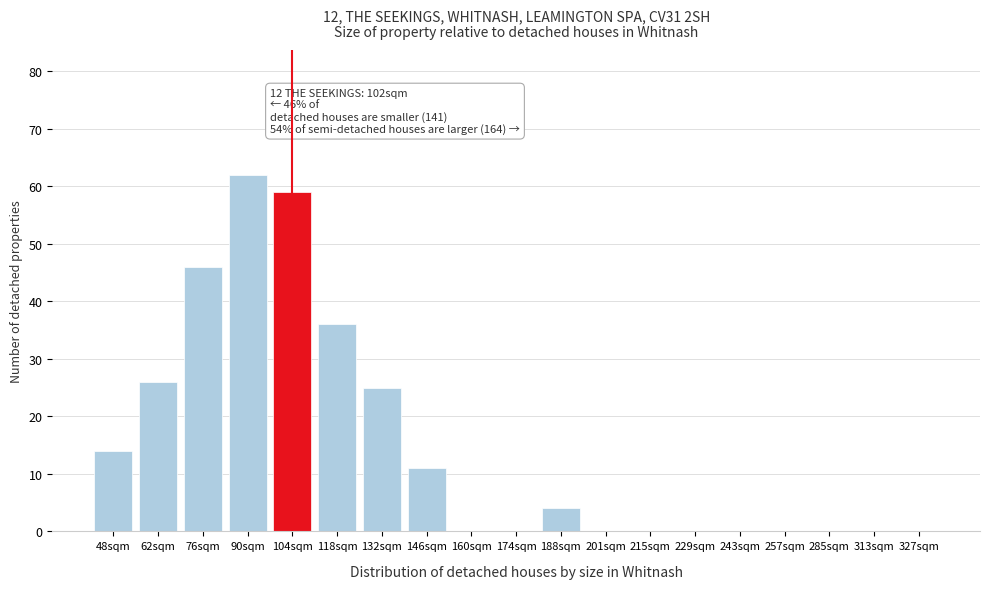

Reading left to right, extract all data points from this chart.

48sqm=14	62sqm=26	76sqm=46	90sqm=62	104sqm=59	118sqm=36	132sqm=25	146sqm=11	160sqm=0	174sqm=0	188sqm=4	201sqm=0	215sqm=0	229sqm=0	243sqm=0	257sqm=0	285sqm=0	313sqm=0	327sqm=0